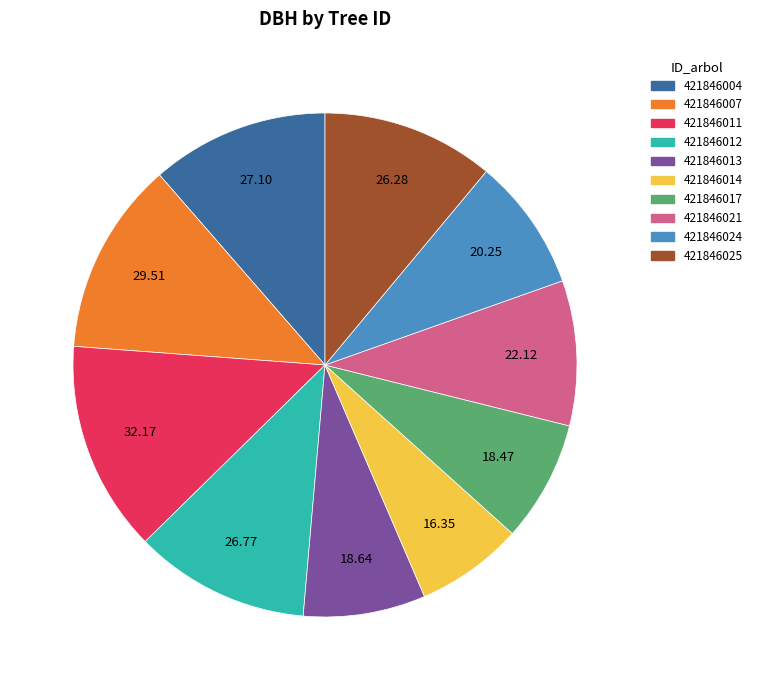

Is the sum of 421846017 and 421846007 greater than half?

No